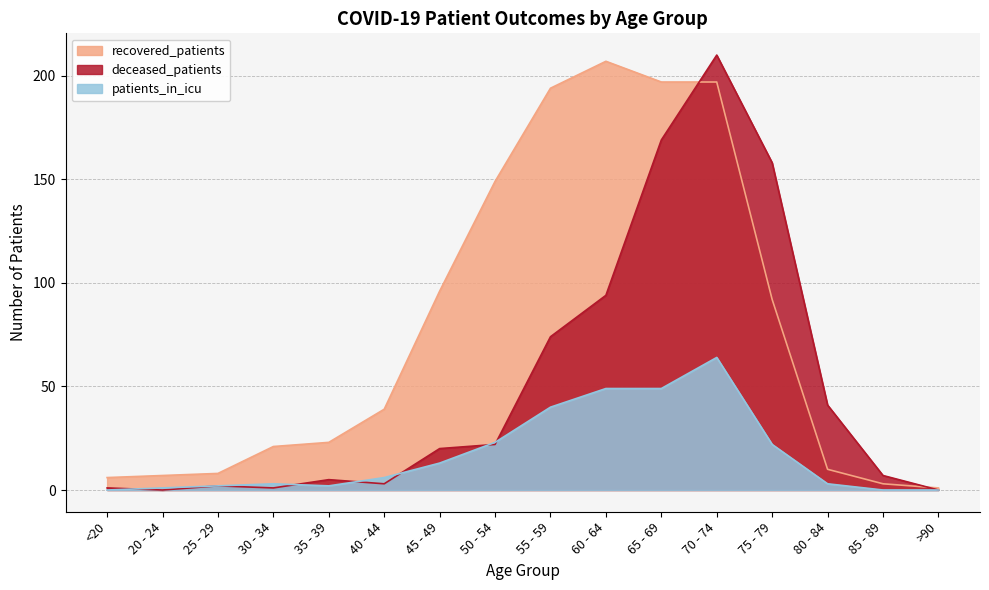

True or false: deceased_patients and recovered_patients cross at least once.

True